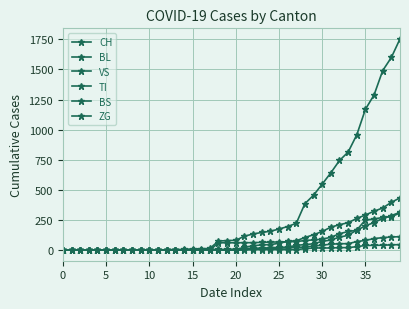

How many lines are shown in the chart?

6